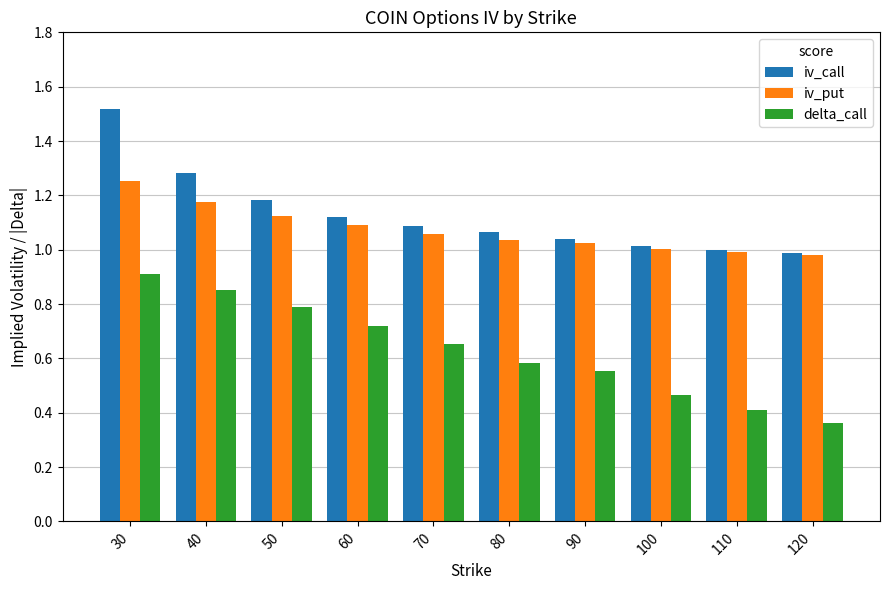

Rank the series by their maximum value, from highest to lowest.

iv_call, iv_put, delta_call